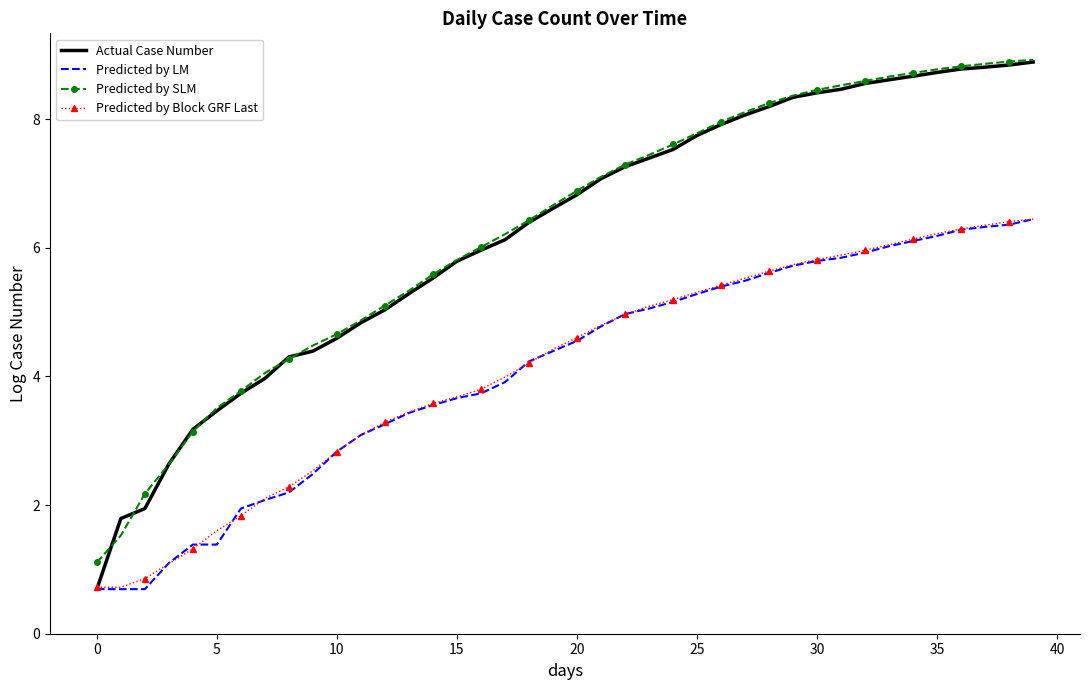

True or false: Predicted by Block GRF Last and Predicted by SLM intersect in this chart.

False